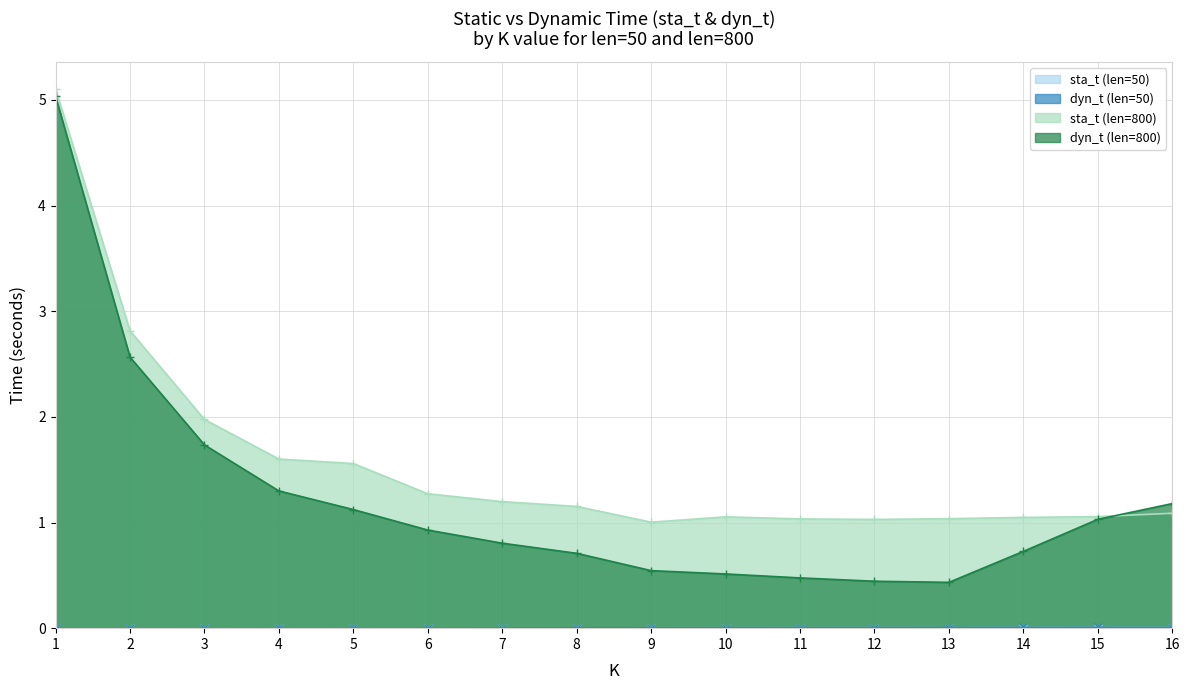

Reading right to left, list all the values displayed in this chart.

sta_t (len=50): 0.0	0.0	0.0	0.0	0.0	0.0	0.0	0.0	0.0	0.0	0.0	0.0	0.0	0.0	0.0	0.0
dyn_t (len=50): 0.0	0.0	0.0	0.0	0.0	0.0	0.0	0.0	0.0	0.0	0.0	0.0	0.0	0.0	0.0	0.0
sta_t (len=800): 1.1	1.1	1.0	1.0	1.0	1.0	1.1	1.0	1.2	1.2	1.3	1.6	1.6	2.0	2.8	5.1
dyn_t (len=800): 1.2	1.0	0.7	0.4	0.4	0.5	0.5	0.5	0.7	0.8	0.9	1.1	1.3	1.7	2.6	5.0